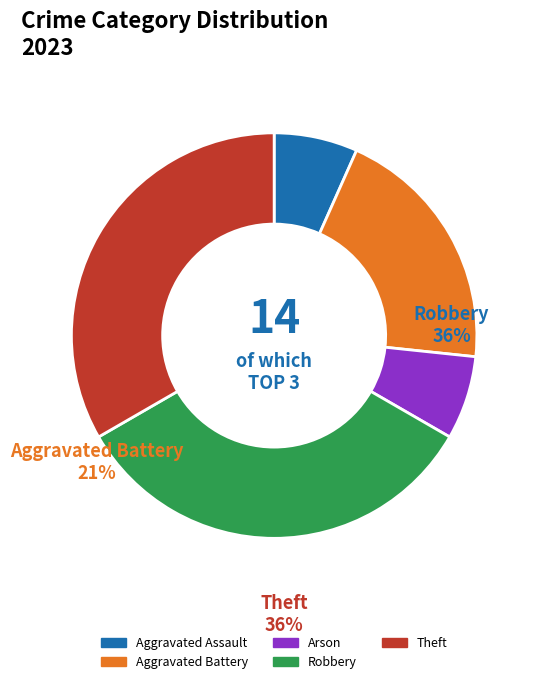

Is the sum of Aggravated Assault and Arson greater than half?

No